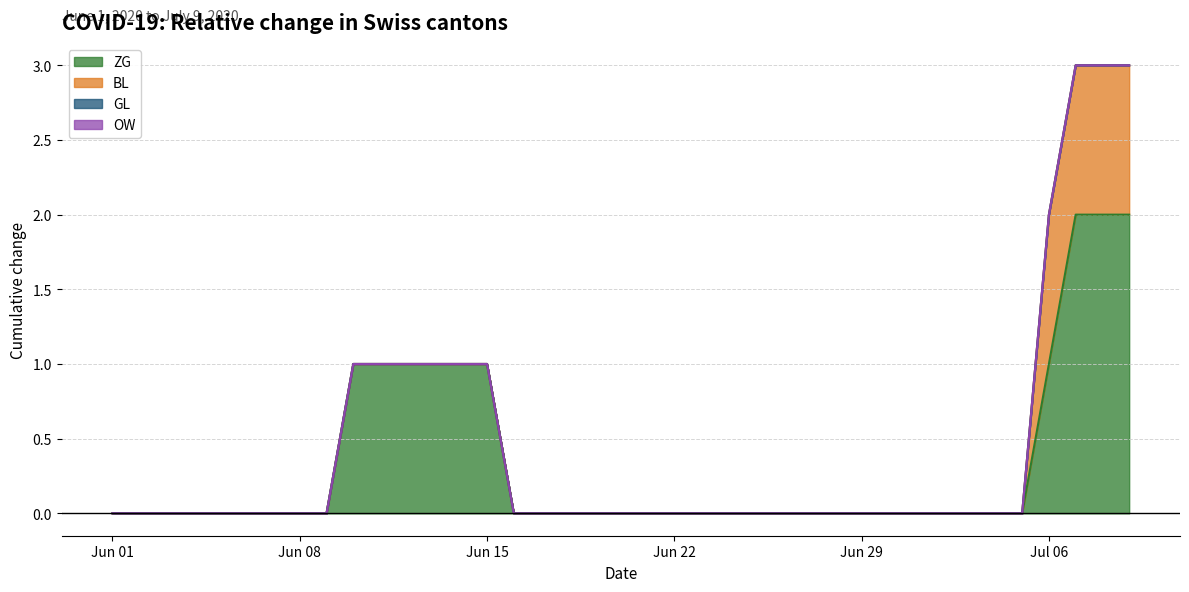

True or false: BL and ZG cross at least once.

False